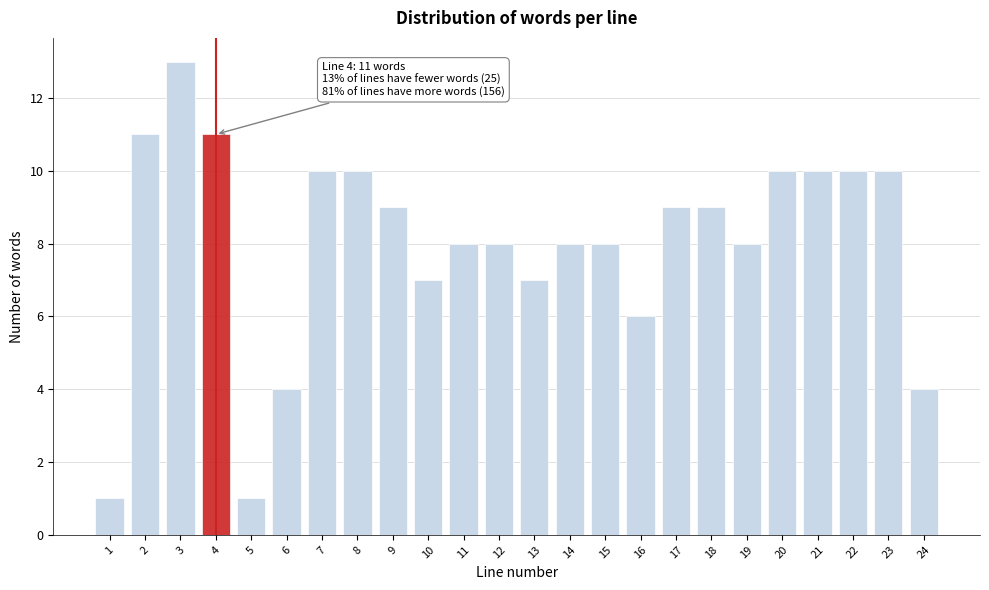

Reading left to right, transcribe all the data shown in this chart.

1	11	13	11	1	4	10	10	9	7	8	8	7	8	8	6	9	9	8	10	10	10	10	4